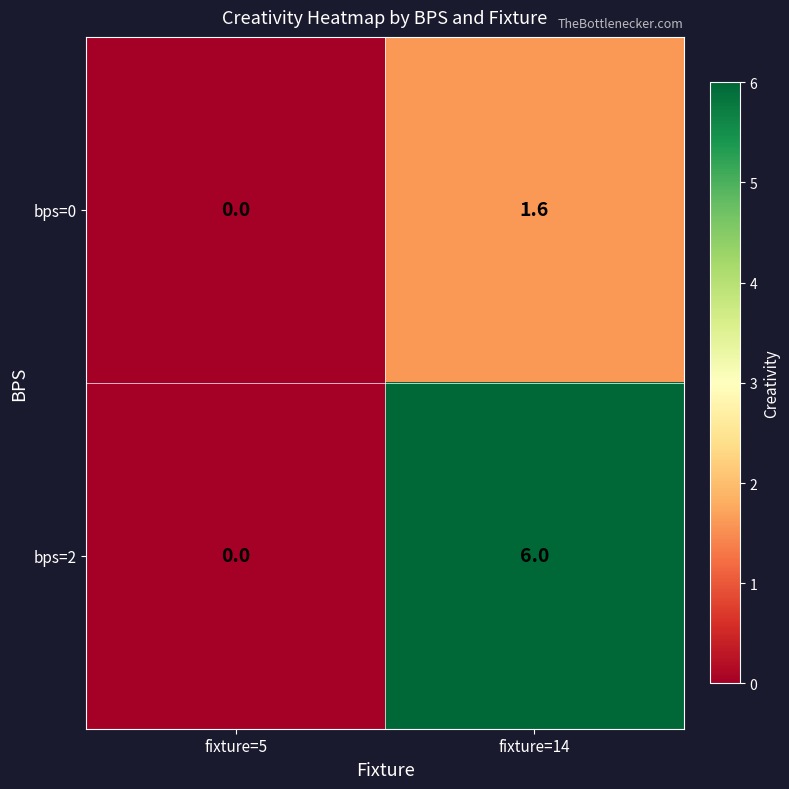

Reading right to left, transcribe all the data shown in this chart.

bps=0: fixture=14=1.6	fixture=5=0.0
bps=2: fixture=14=6.0	fixture=5=0.0